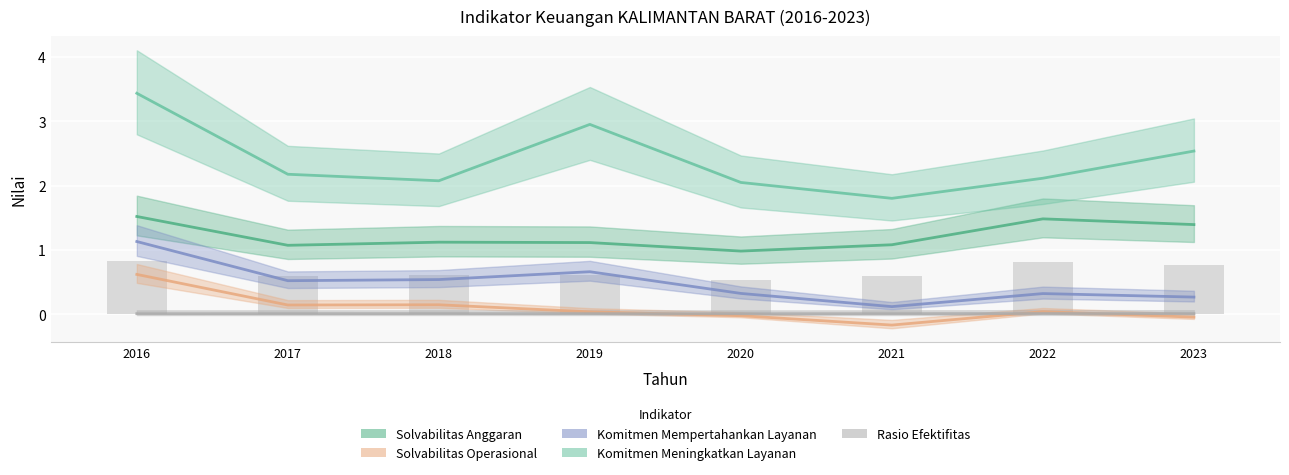

True or false: Komitmen Mempertahankan Layanan has a value of 0.5 at 2017.

True